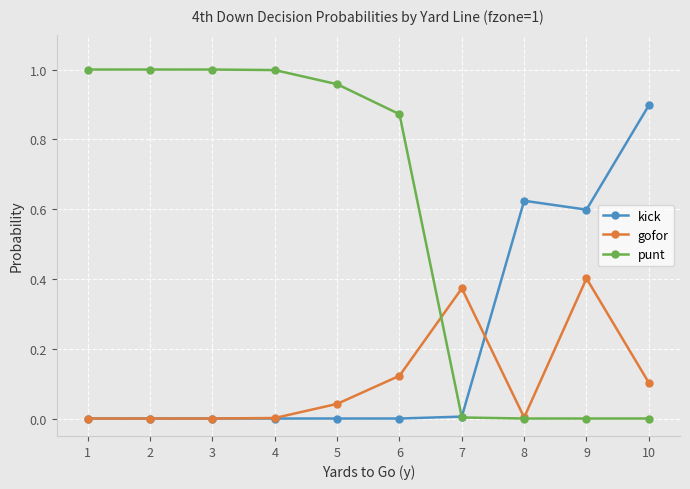

How many series are shown in this chart?

3